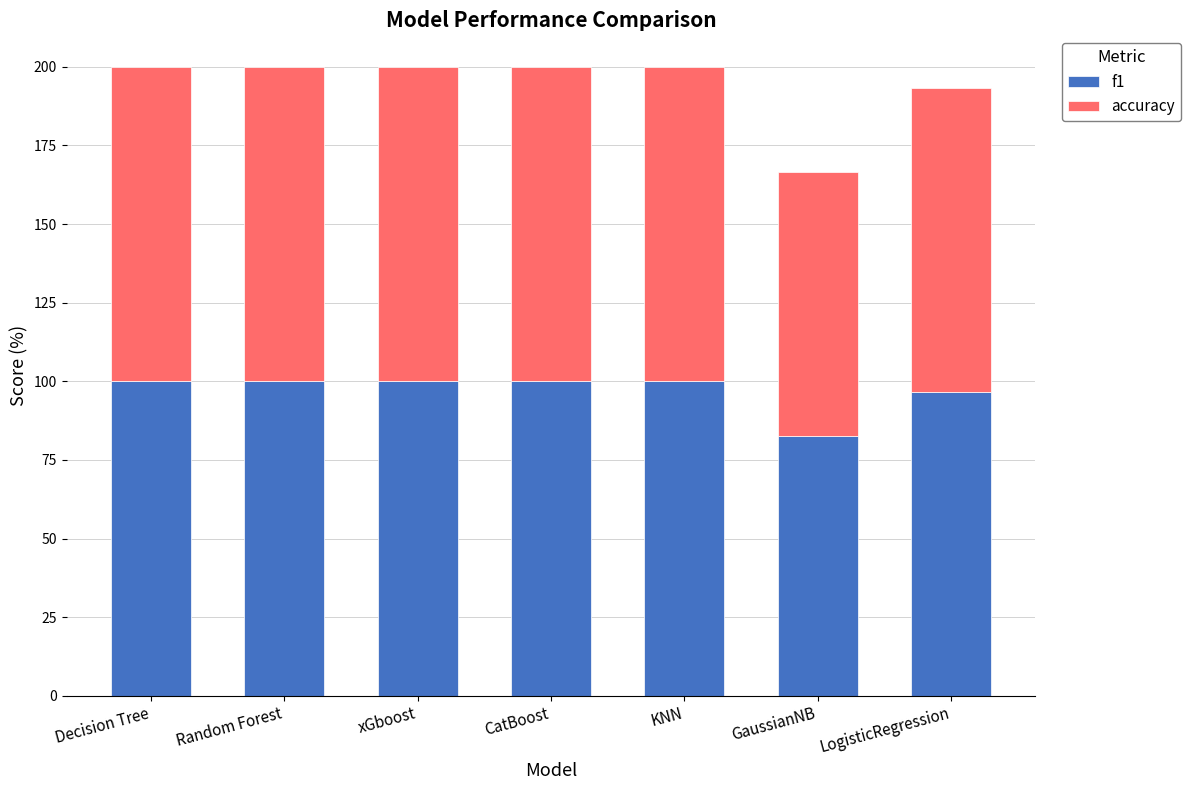

What is the average value of the f1 series?

97.0